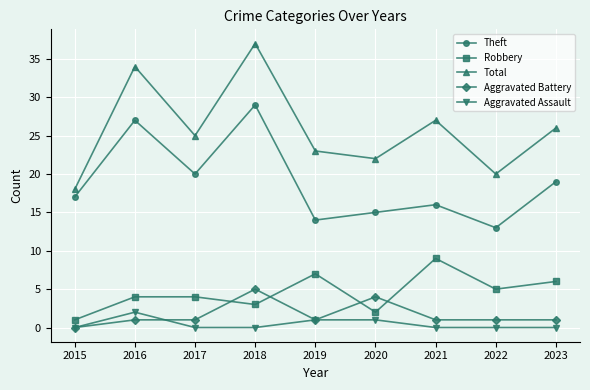

In Robbery, how many points are lower than both neighbors (excluding endpoints)?

3